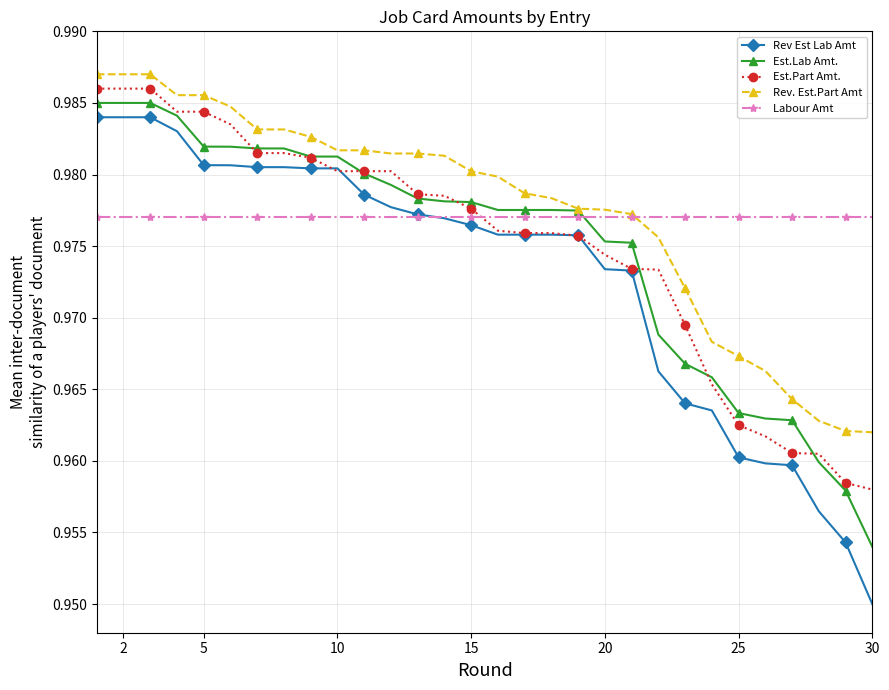

Count the Est.Part Amt. values in the range 0 to 1.

30